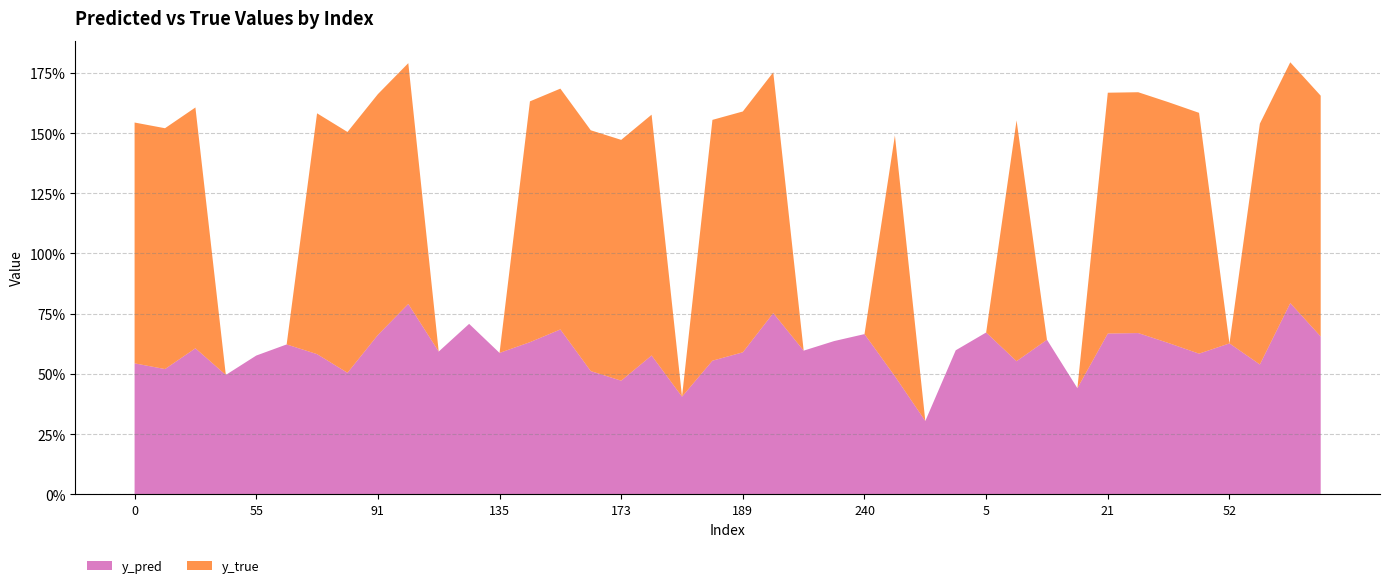

Reading left to right, extract all data points from this chart.

y_pred: 0=0.5	29=0.5	31=0.6	43=0.5	55=0.6	66=0.6	70=0.6	81=0.5	91=0.7	99=0.8	119=0.6	134=0.7	135=0.6	140=0.6	154=0.7	168=0.5	173=0.5	177=0.6	185=0.4	186=0.6	189=0.6	223=0.8	225=0.6	235=0.6	240=0.7	253=0.5	257=0.3	1=0.6	5=0.7	8=0.6	13=0.6	18=0.4	21=0.7	33=0.7	39=0.6	44=0.6	52=0.6	59=0.5	64=0.8	76=0.7
y_true: 0=1.0	29=1.0	31=1.0	43=0.0	55=0.0	66=0.0	70=1.0	81=1.0	91=1.0	99=1.0	119=0.0	134=0.0	135=0.0	140=1.0	154=1.0	168=1.0	173=1.0	177=1.0	185=0.0	186=1.0	189=1.0	223=1.0	225=0.0	235=0.0	240=0.0	253=1.0	257=0.0	1=0.0	5=0.0	8=1.0	13=0.0	18=0.0	21=1.0	33=1.0	39=1.0	44=1.0	52=0.0	59=1.0	64=1.0	76=1.0